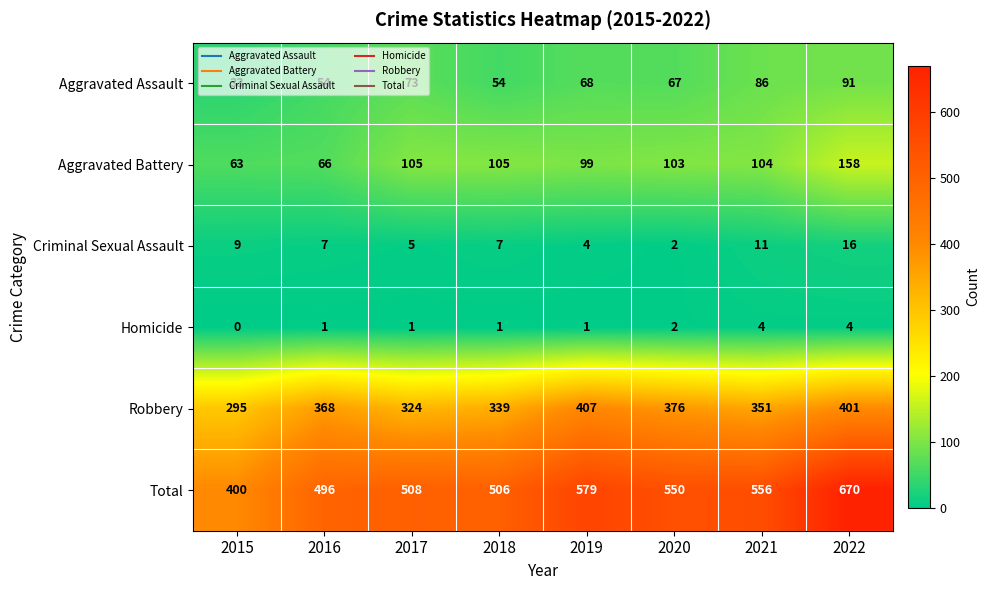

What is the total value across all series at 2017?

1016